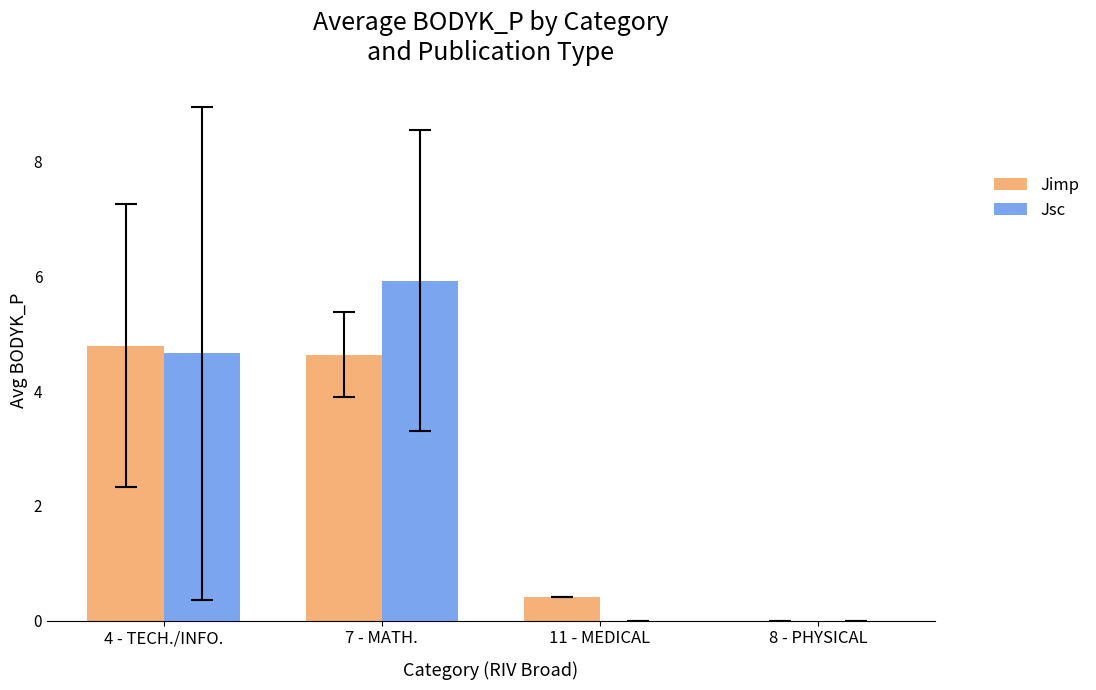

The Jimp series shows 2.8 at 4 - TECH./INFO.. True or false?

False